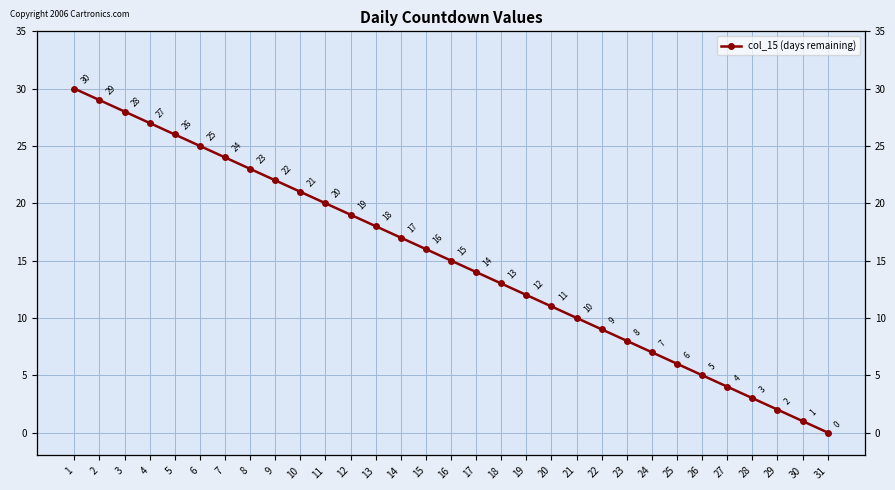

How many positive values are there?

30